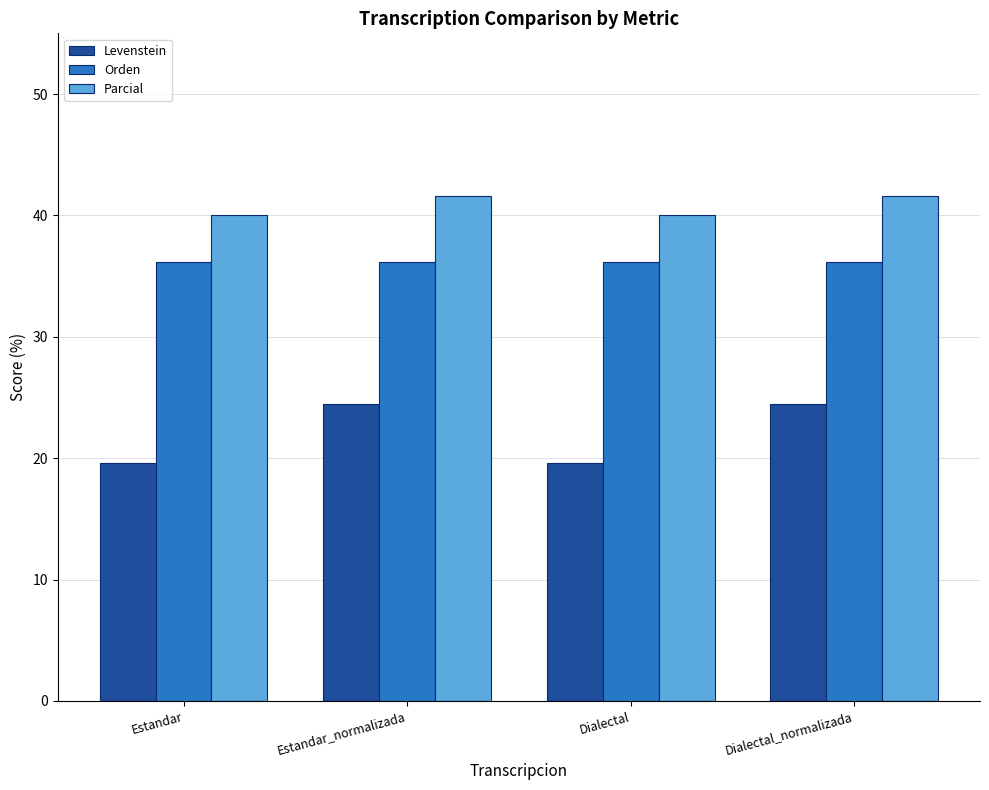

Is the value of Parcial at Estandar greater than the value of Levenstein at Estandar?

Yes